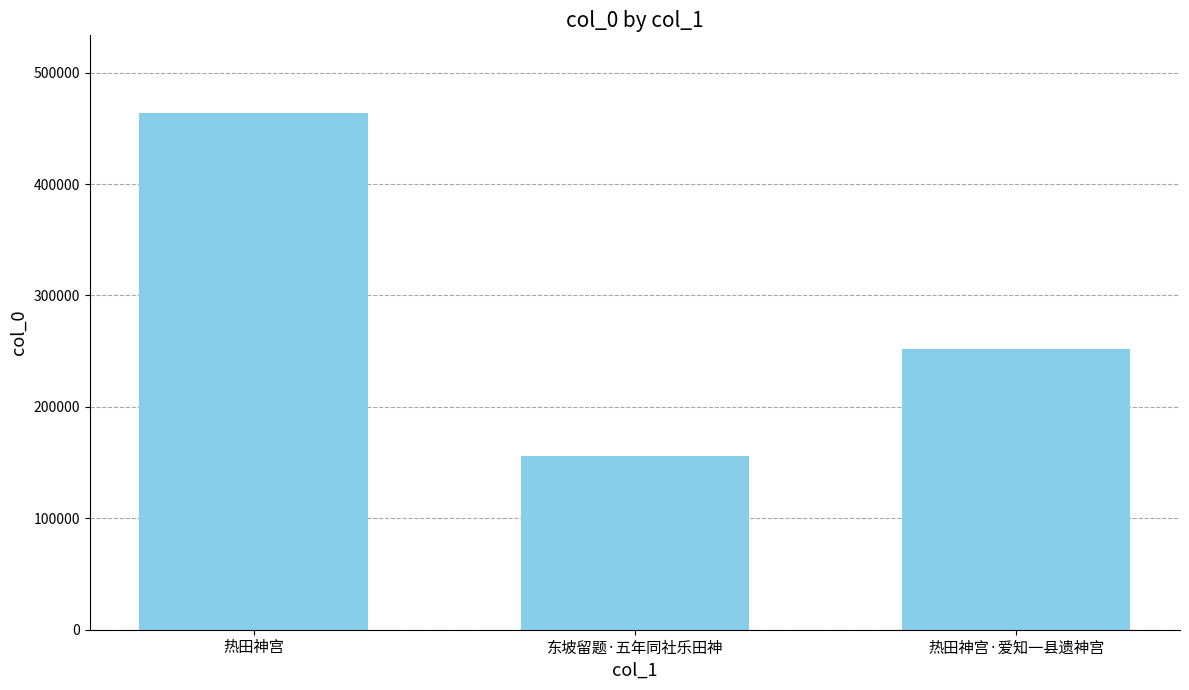

Reading right to left, list all the values displayed in this chart.

251970	155890	463917